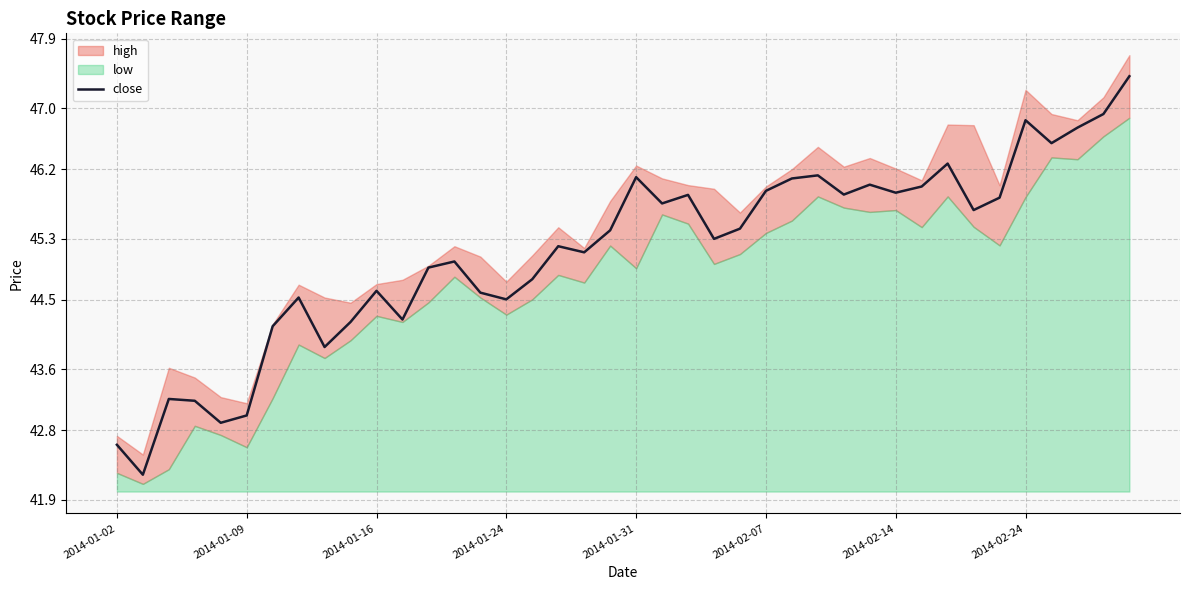

What position from the left is 37?

38